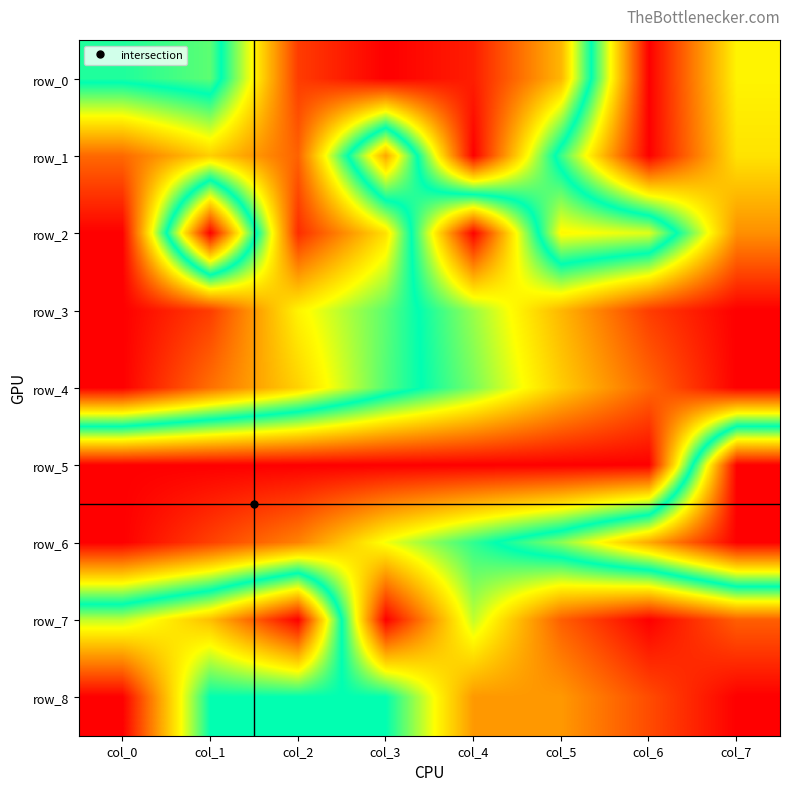

What is the difference between the maximum and minimum values in the row_6 series?

1.0